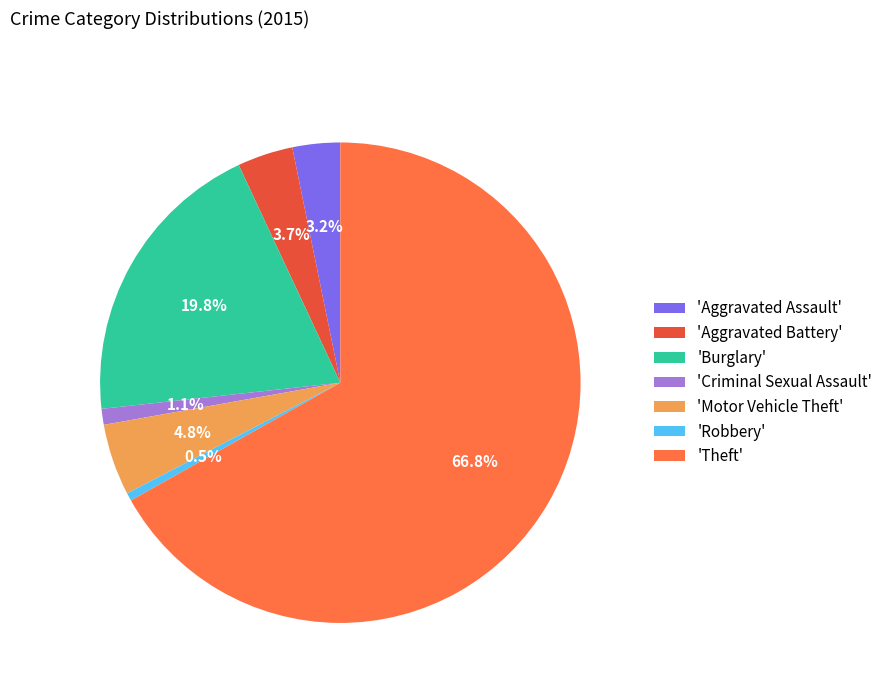

Which slice represents more than half of the pie?

'Theft'